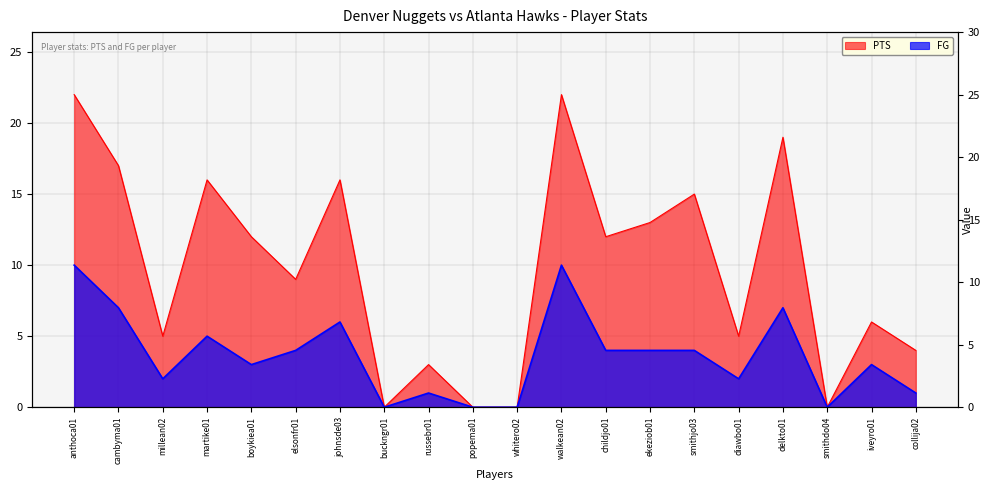

Where is the first local minimum for FG?

millean02